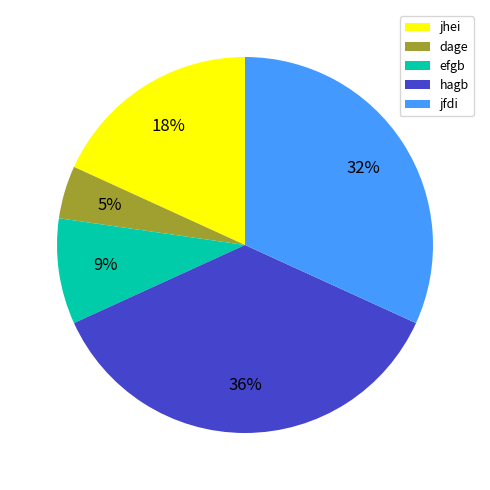

What percentage is the jhei slice, to the nearest percent?

18%